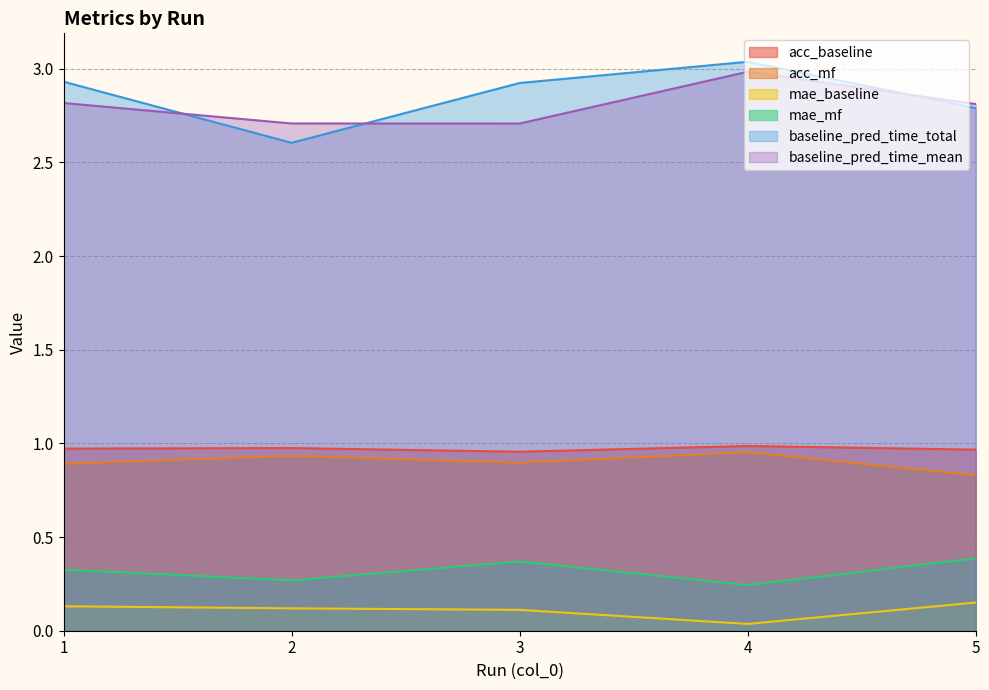

Which series has the largest total across all categories?

baseline_pred_time_total